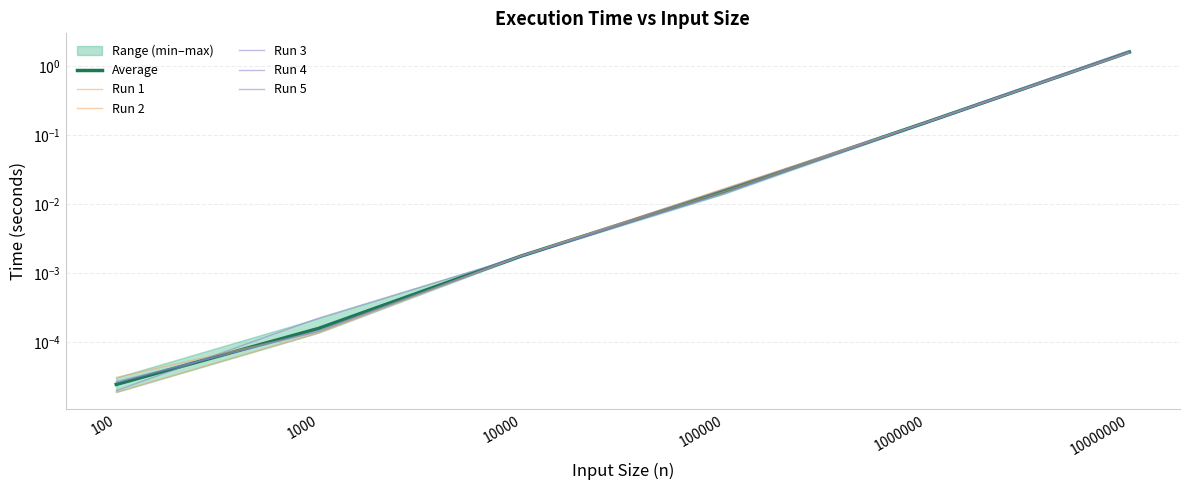

What is the difference between the maximum and second lowest values in the Average series?

1.6